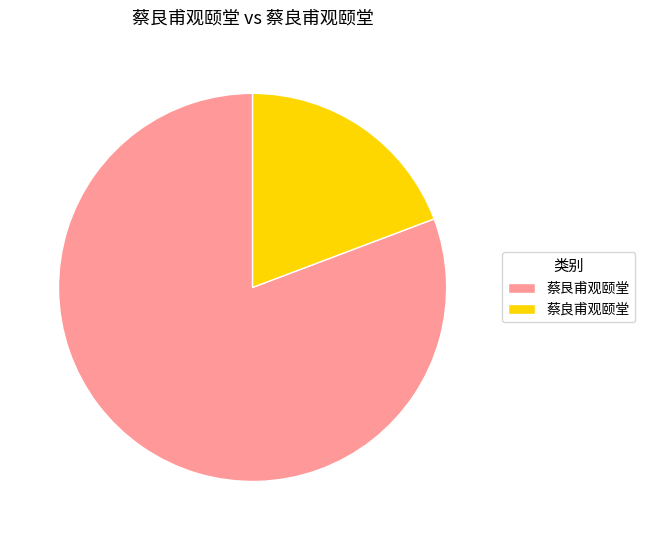

Approximately how many times larger is the value at 蔡良甫观颐堂 compared to 蔡艮甫观颐堂?

0.2